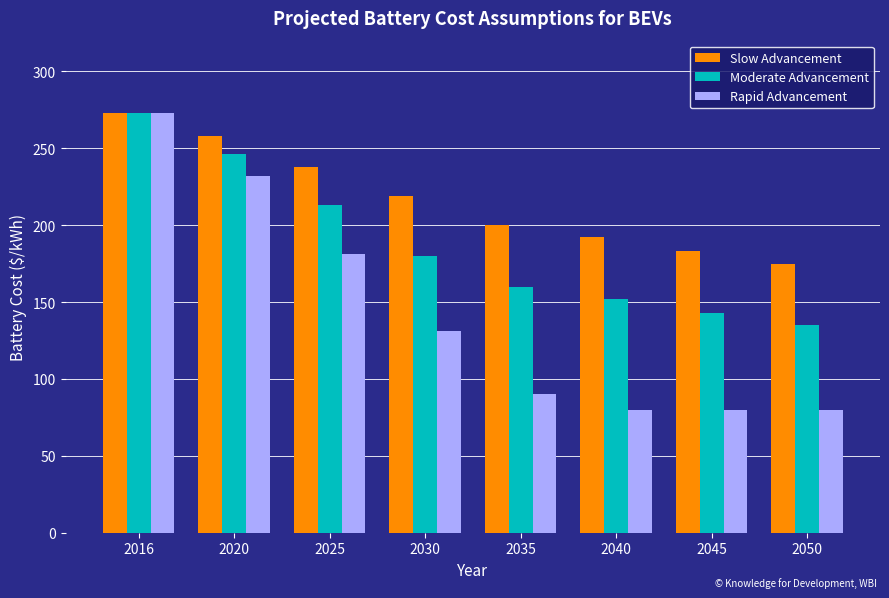

Reading left to right, list all the values displayed in this chart.

Slow Advancement: 273	258	238	219	200	192	183	175
Moderate Advancement: 273	246	213	180	160	152	143	135
Rapid Advancement: 273	232	181	131	90	80	80	80